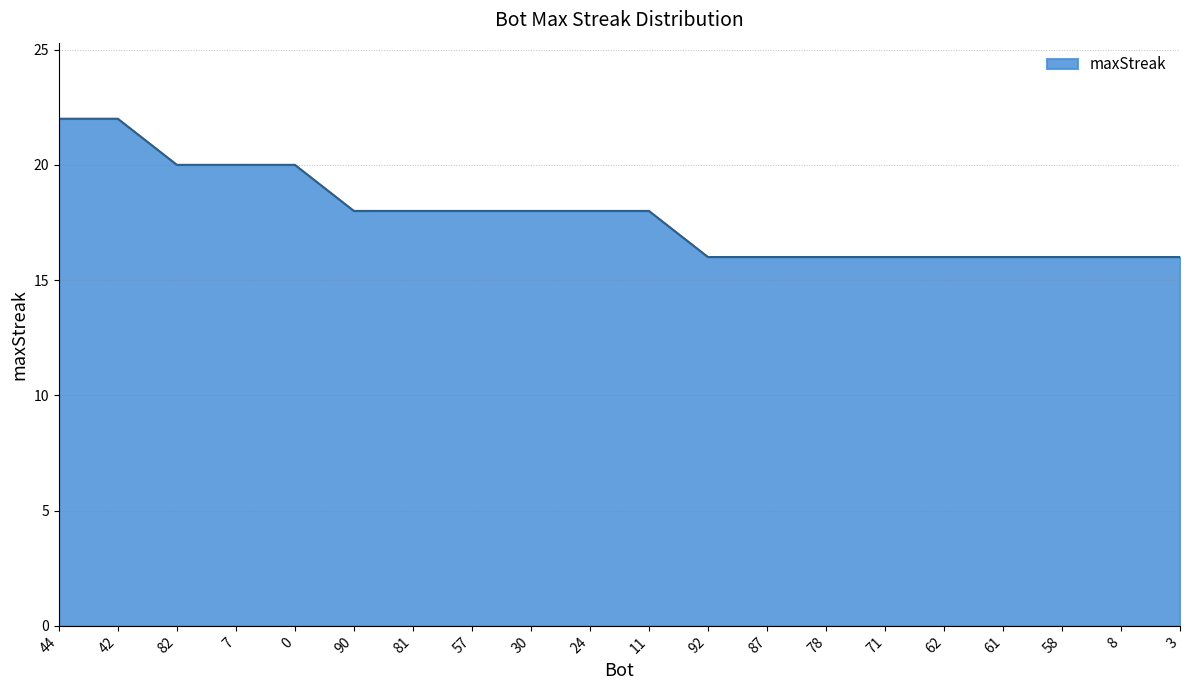

What is the change in value from 7 to 90?

-2